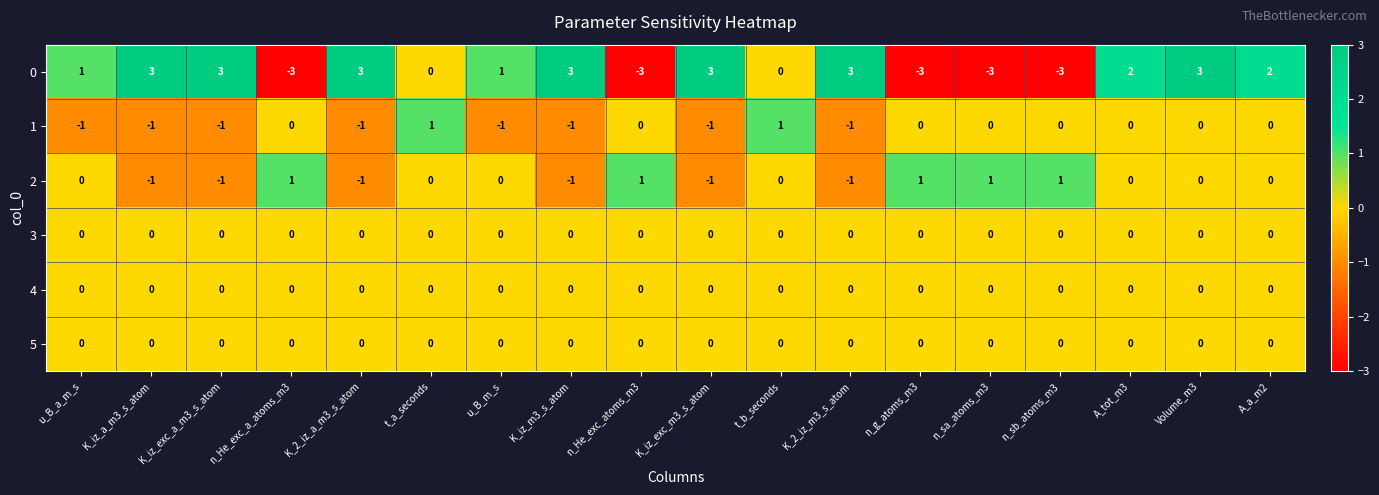

What is the maximum value shown in the chart?

3